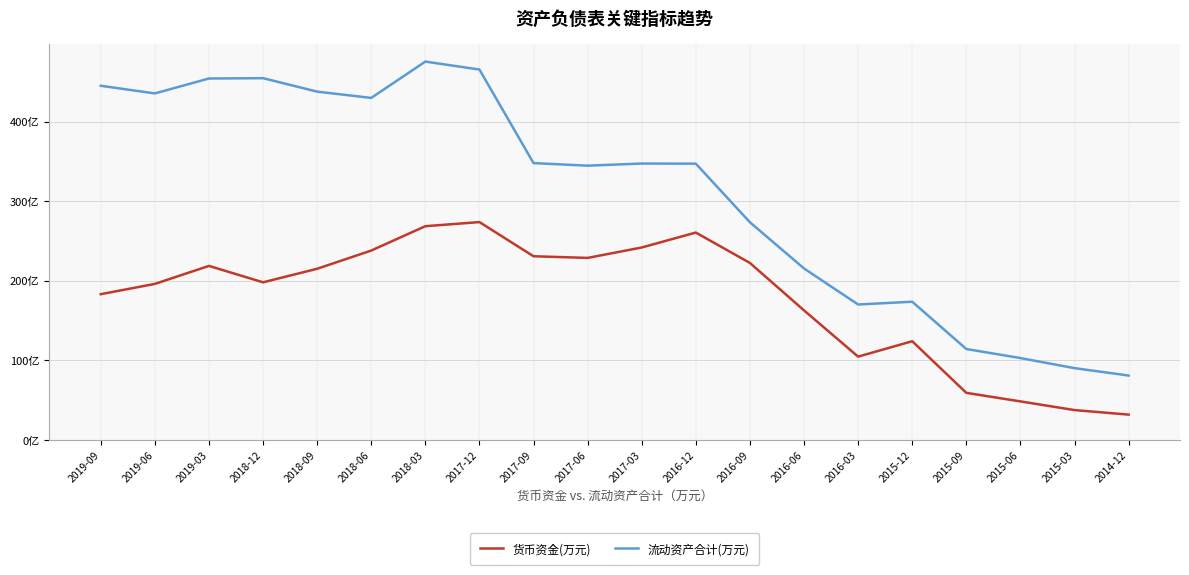

What is the difference between the highest and lowest values at 2019-09?

2617258